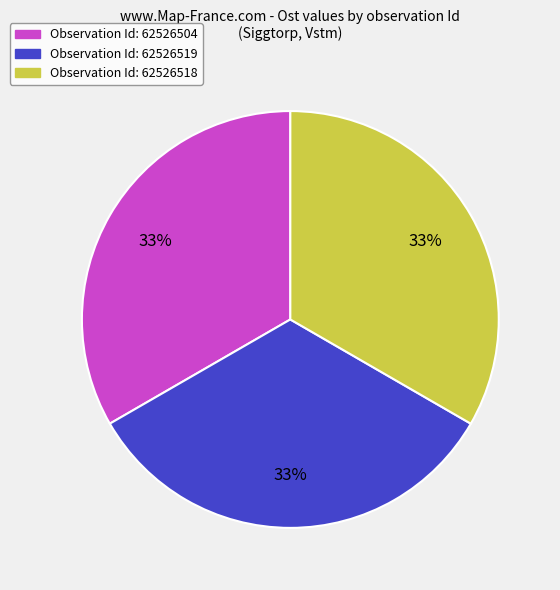

To the nearest percent, what is the average slice percentage?

33%